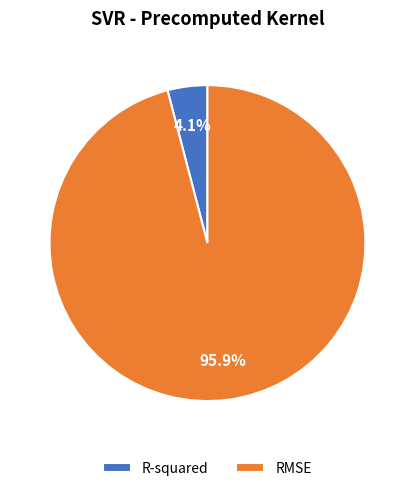

To the nearest percent, what percentage of the pie is R-squared?

4%